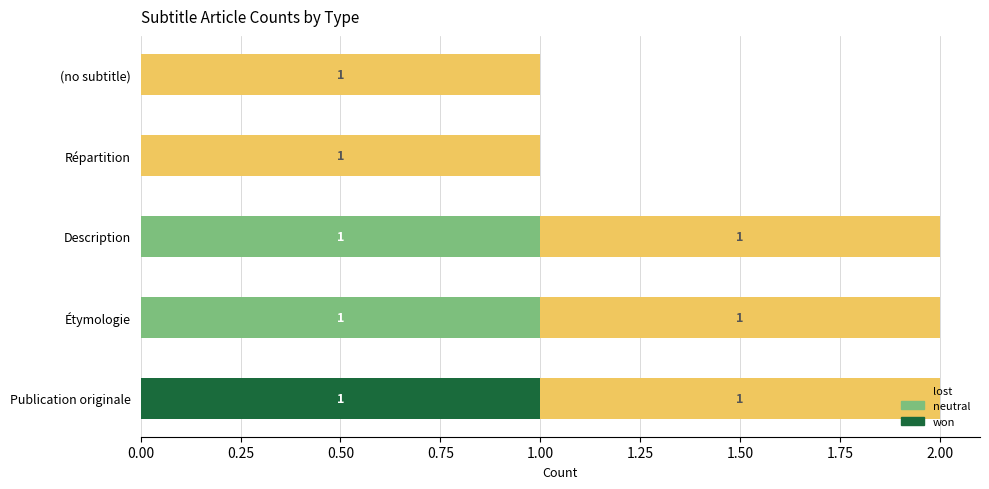

The value of won at Répartition is 0. True or false?

True